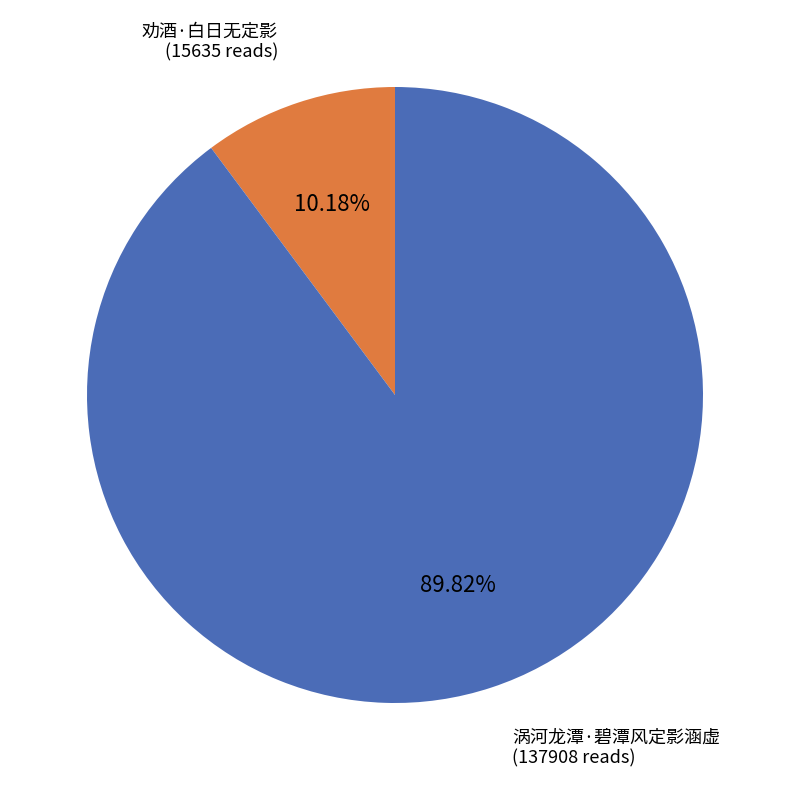

Is there a majority slice in this chart?

Yes